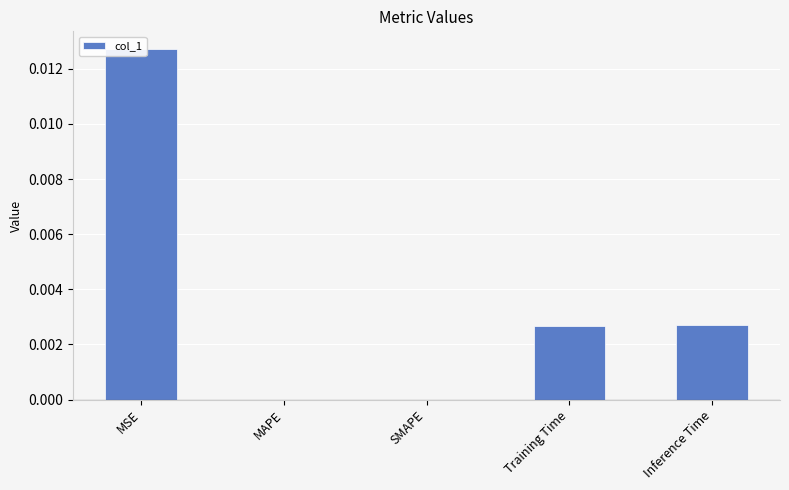

Where is the data nearest to the value 0?

MAPE